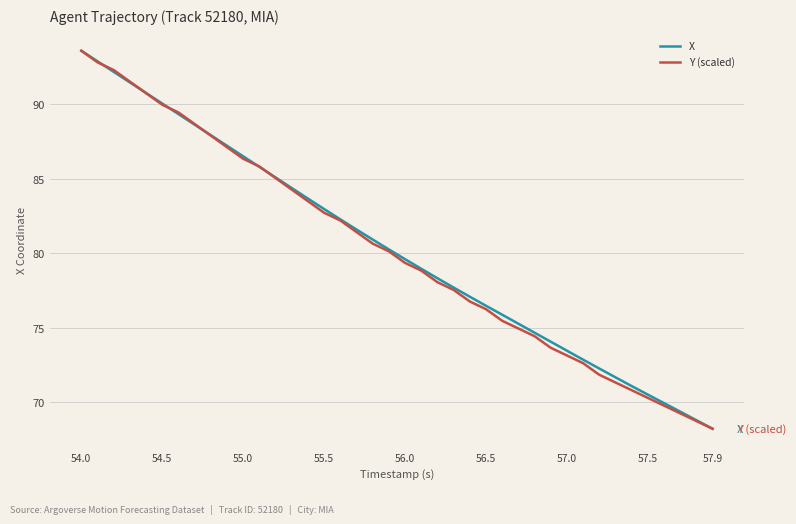

What is the minimum value for X?

68.2